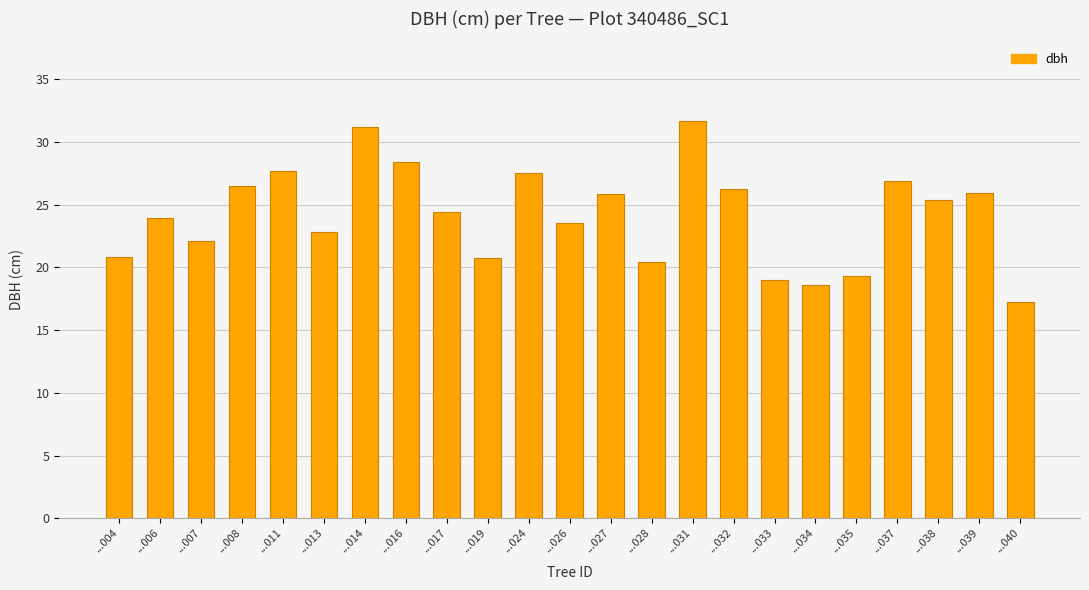

True or false: the data shows 43.2 at ...008.

False